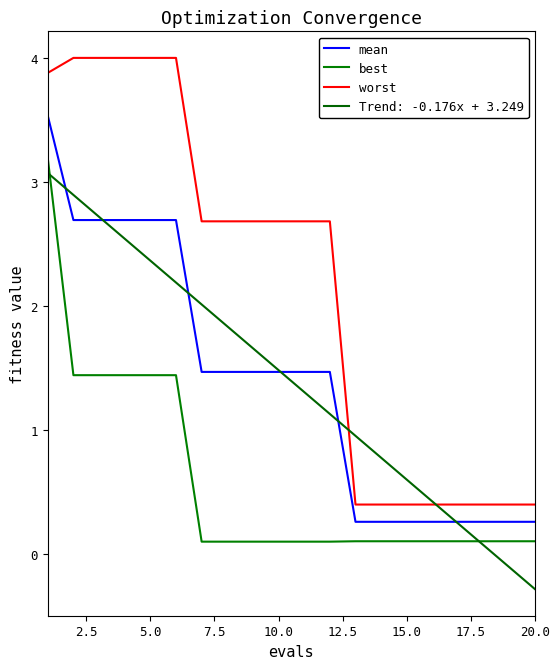

Does the chart display data point markers on the line(s)?

No